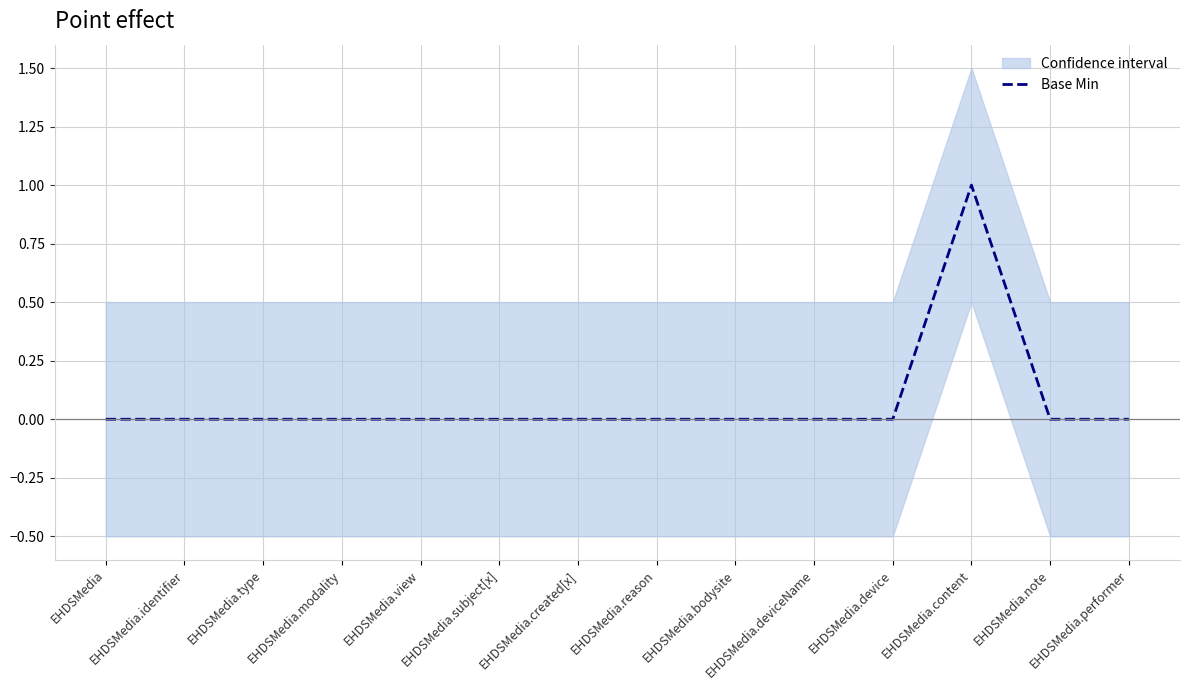

At which category does the chart reach its peak across all series?

EHDSMedia.content